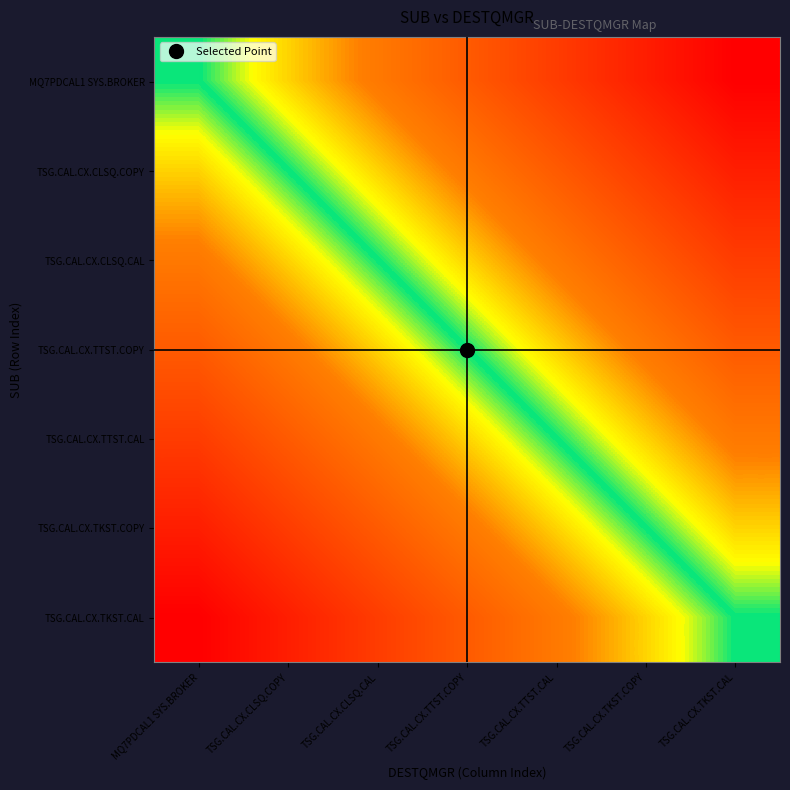

At which category does the chart reach its peak across all series?

MQ7PDCAL1 SYS.BROKER